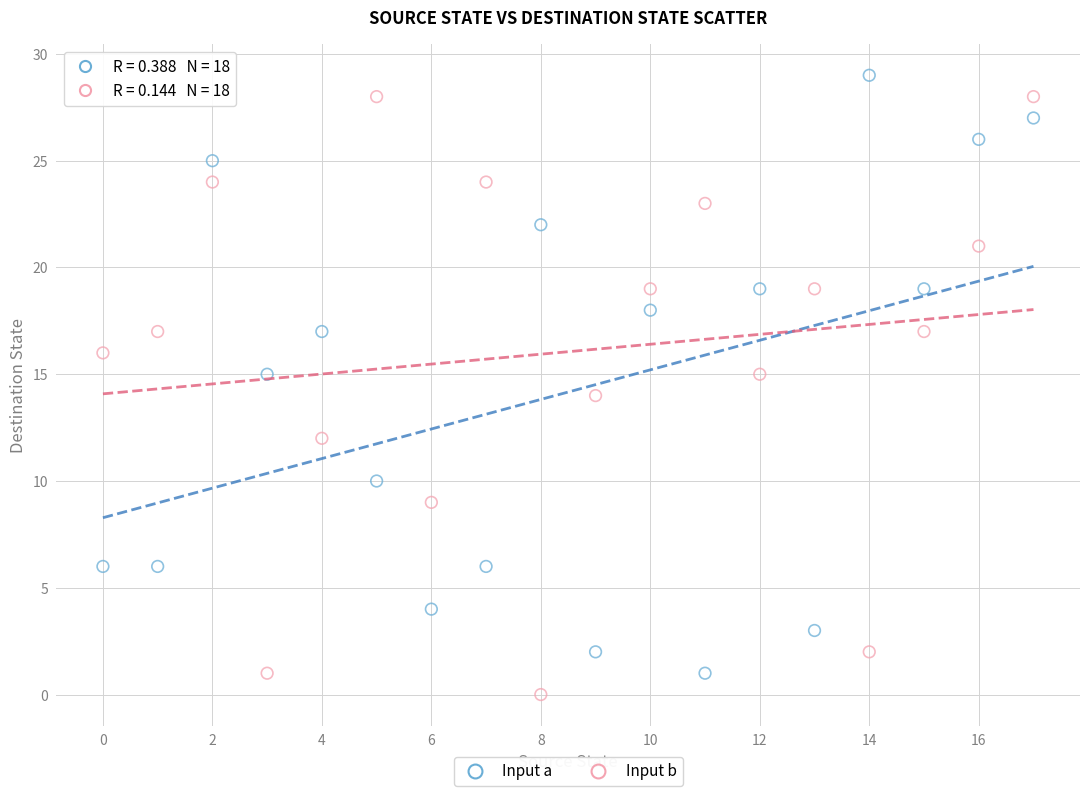

Which series contains the lowest Y value?

Input b